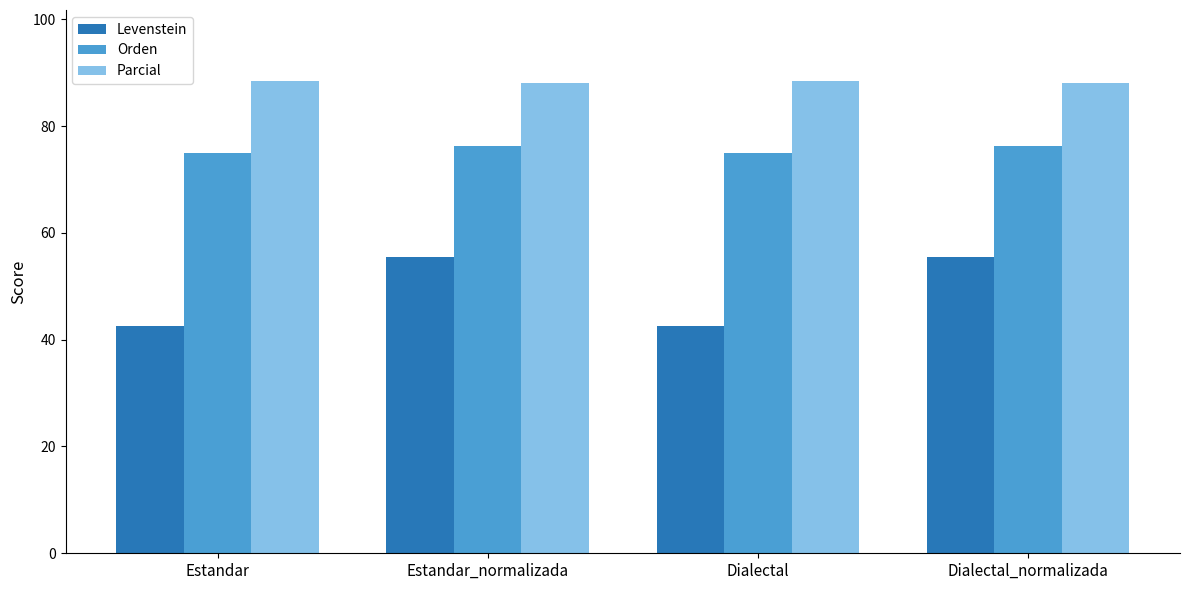

What is the approximate value of Parcial at Estandar?

88.5